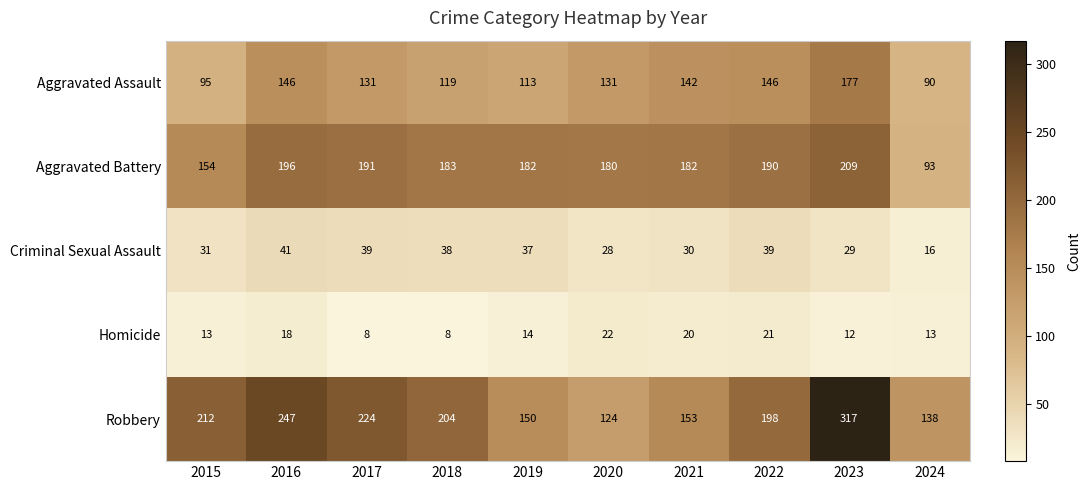

Is the value of Aggravated Battery at 2015 greater than the value of Criminal Sexual Assault at 2021?

Yes